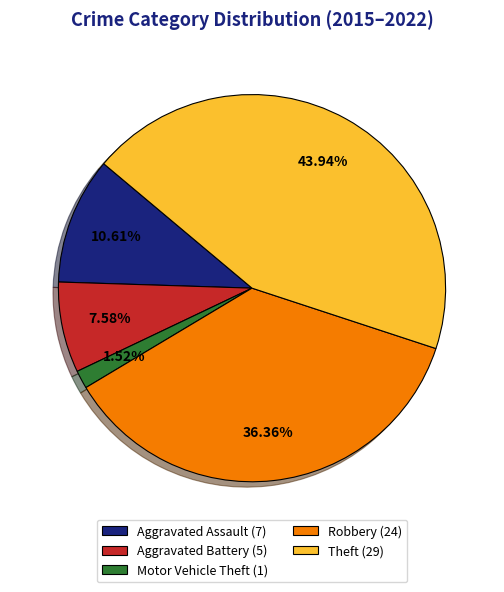

To the nearest percent, what is the average slice percentage?

20%